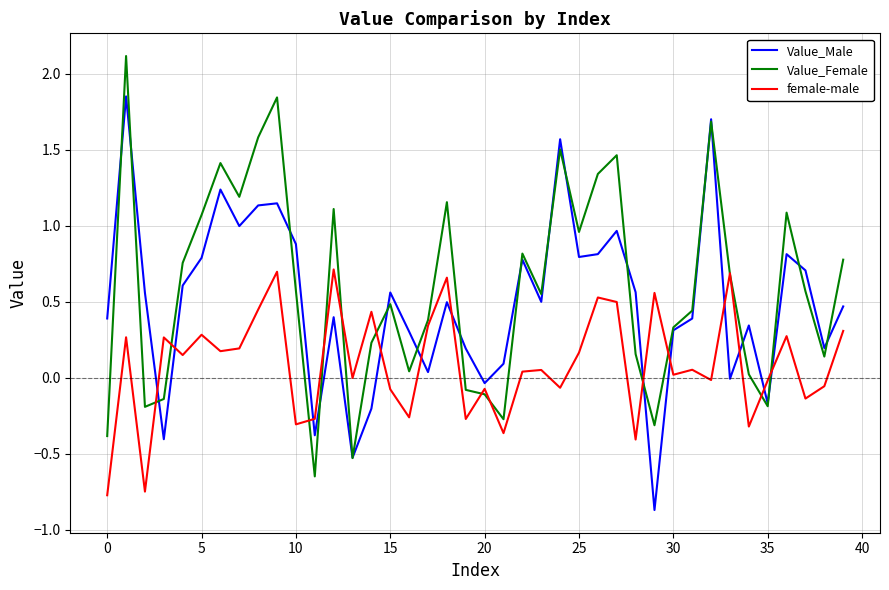

Rank the series by their average value, from lowest to highest.

female-male, Value_Male, Value_Female